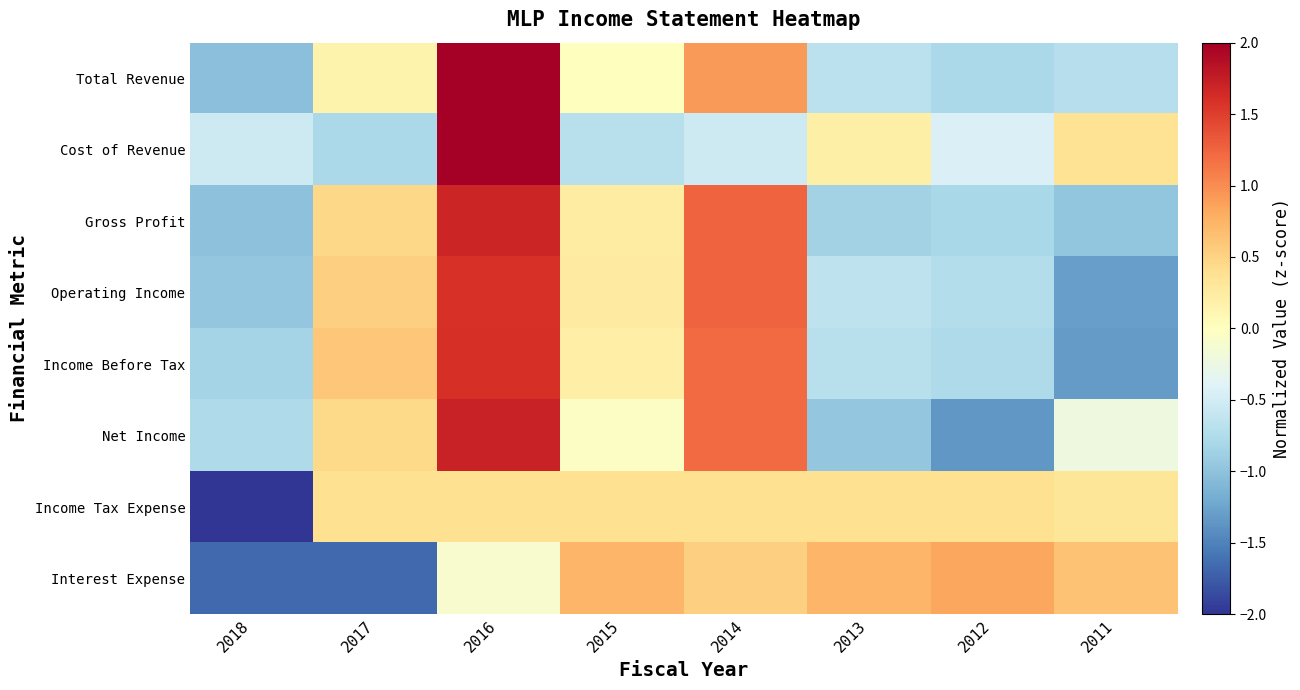

What is the total value across all series at 2013?

-2.5